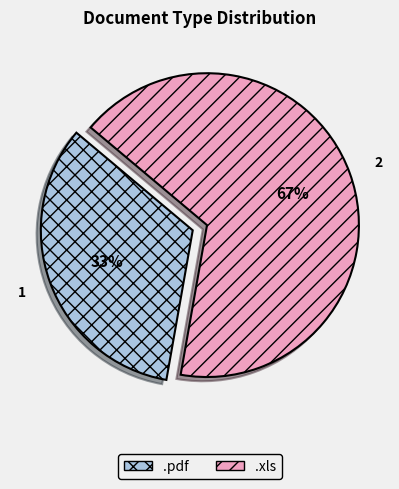

Count the number of slices in the pie.

2